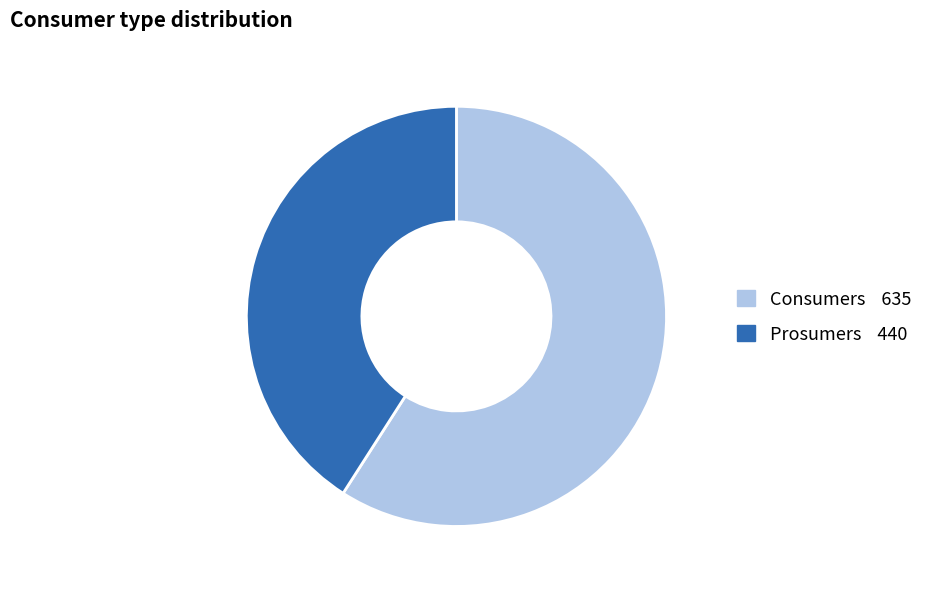

Between Consumers and Prosumers, which is larger?

Consumers